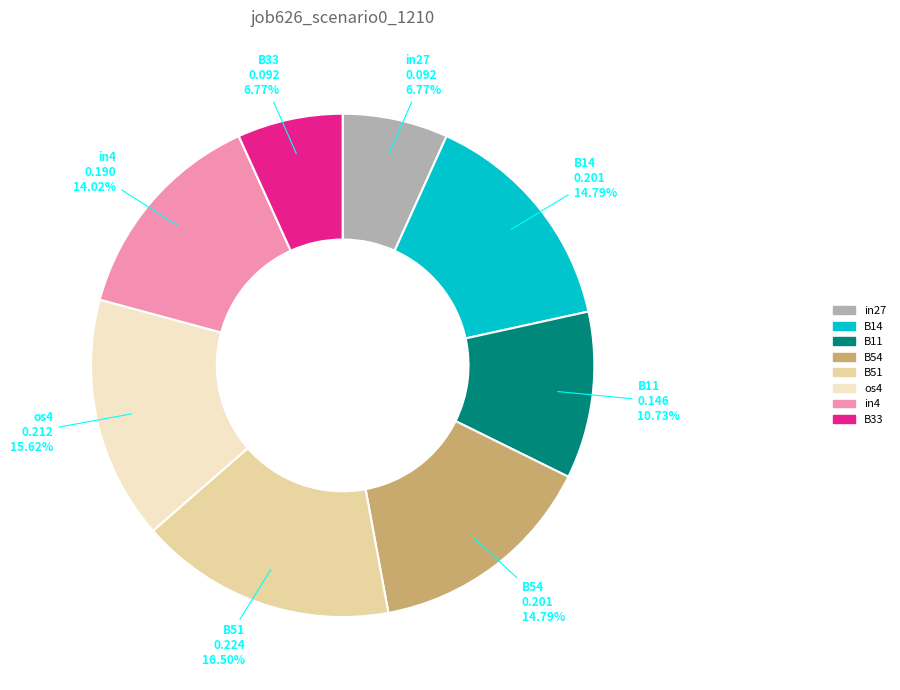

To the nearest percent, what portion does in27 represent?

7%